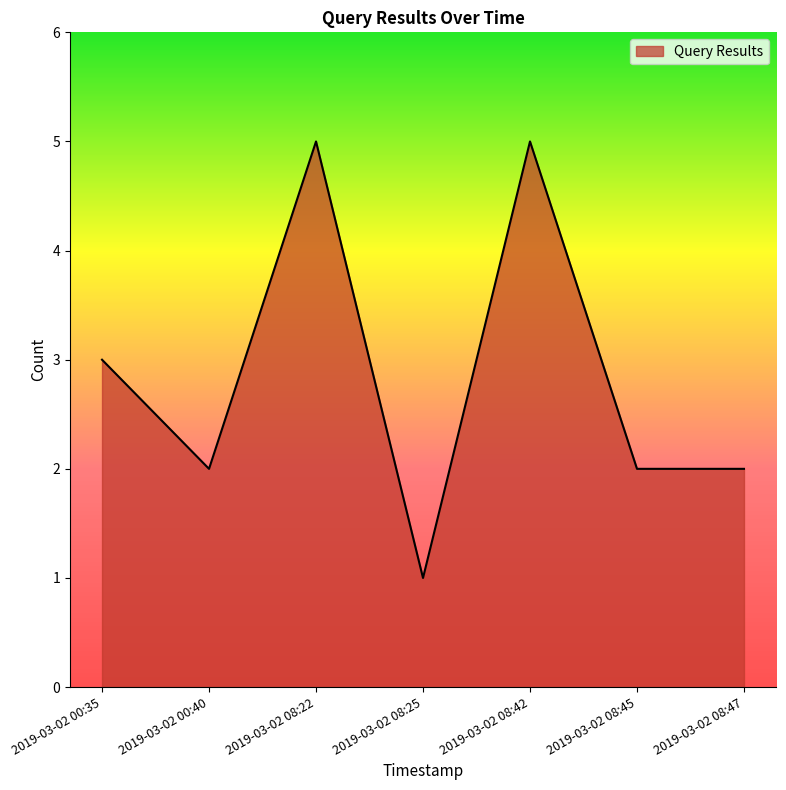

True or false: the data has more than 0 interior local peaks.

True